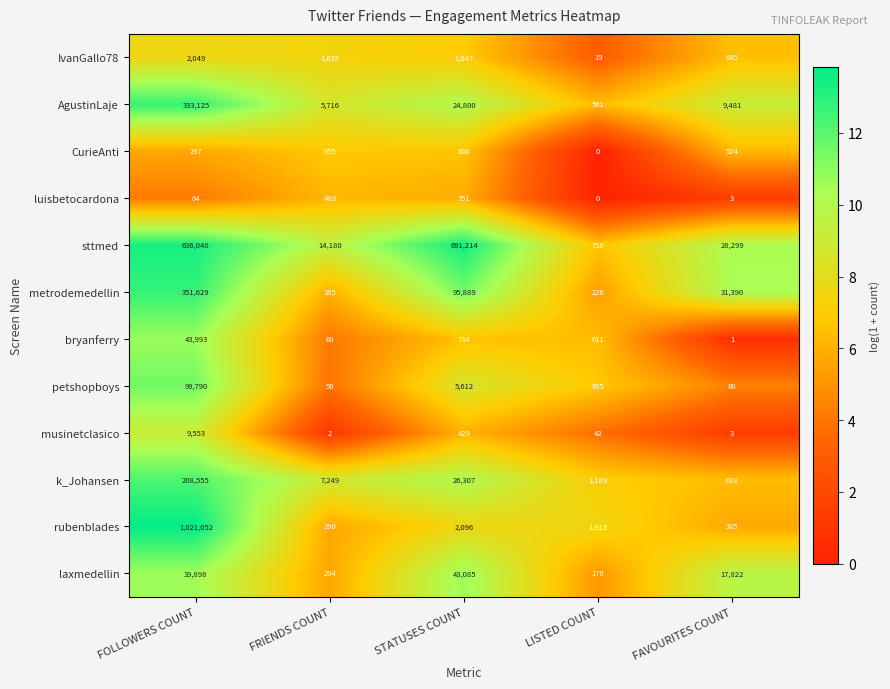

List the labels in order of luisbetocardona value, largest first.

FRIENDS COUNT, STATUSES COUNT, FOLLOWERS COUNT, FAVOURITES COUNT, LISTED COUNT